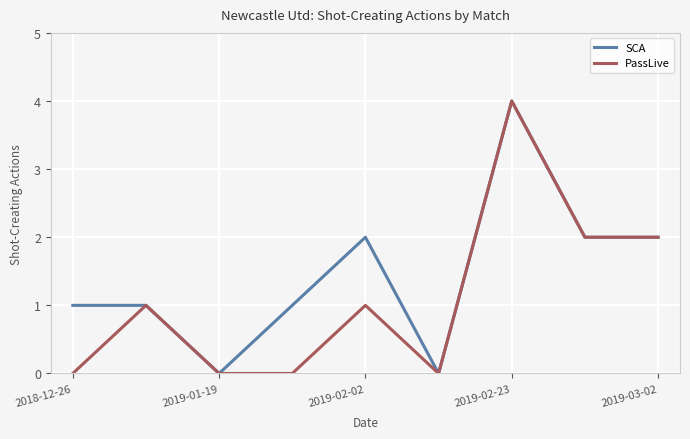

Rank the series by their average value, from highest to lowest.

SCA, PassLive